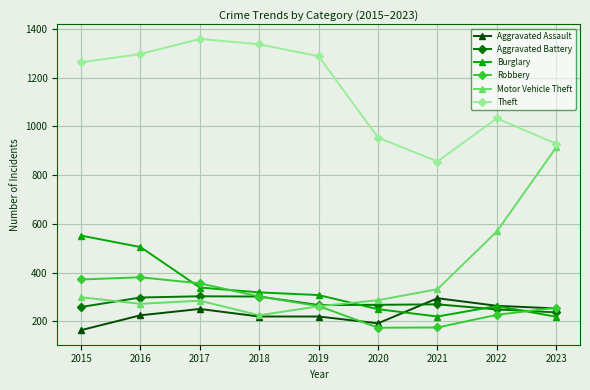

How many values in the Aggravated Assault series are below 225?

4